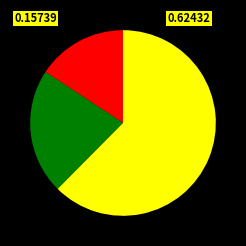

Count the number of slices in the pie.

3